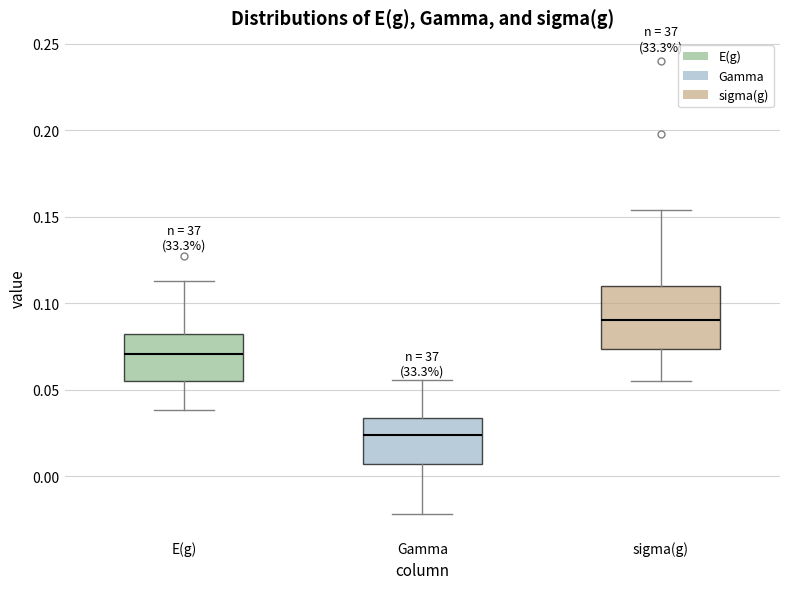

Reading left to right, read every box against the y-axis: the position of its median line, the range the box covers, and the ends of its whiskers. The values are not printed on the chart, so give them approximately, as read against the axis.

E(g): median 0.070, box 0.055 to 0.080, whiskers 0.040 to 0.115
Gamma: median 0.025, box 0.005 to 0.035, whiskers -0.020 to 0.055
sigma(g): median 0.090, box 0.075 to 0.110, whiskers 0.055 to 0.155